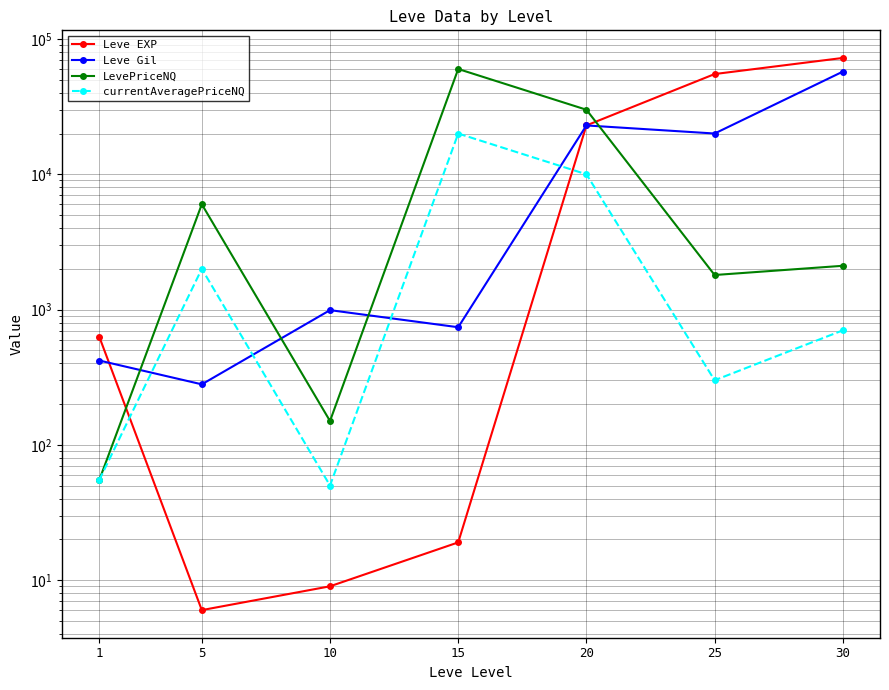

True or false: Leve EXP has more than 0 interior local peaks.

False